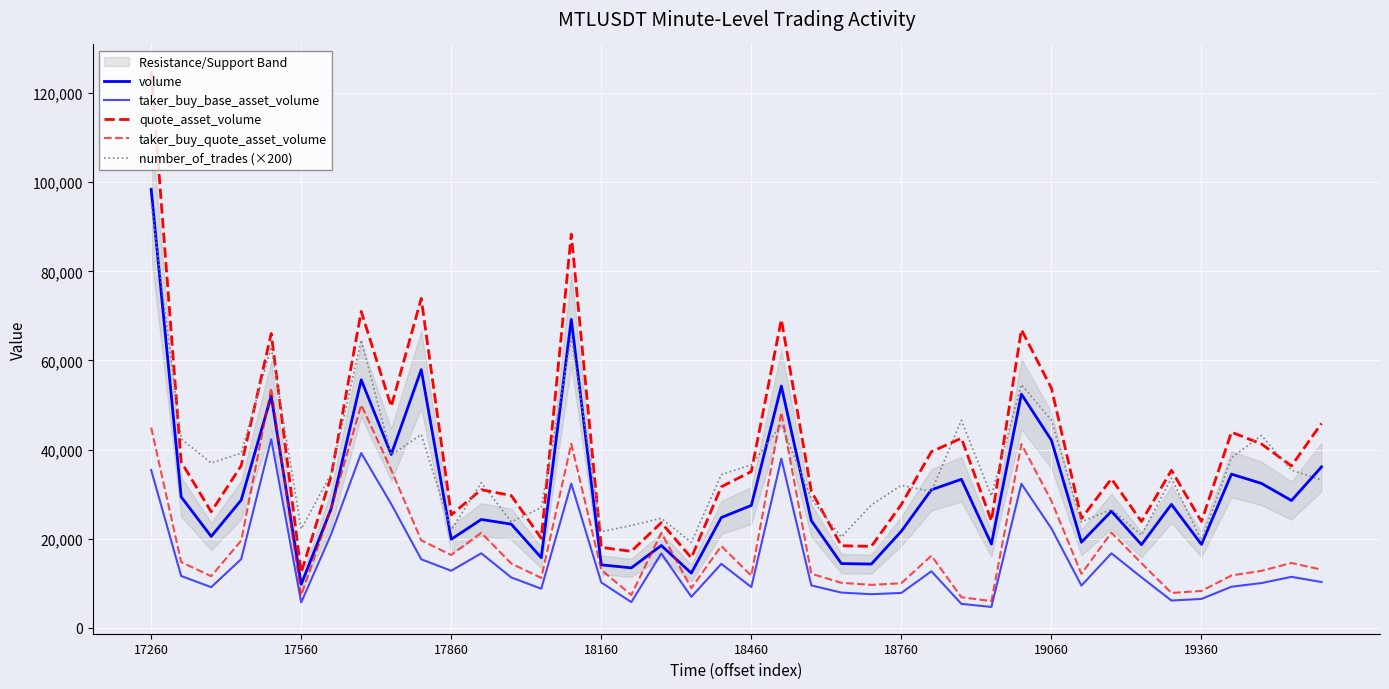

What is the value of the quote_asset_volume point at the 34th from the left?

23874.1